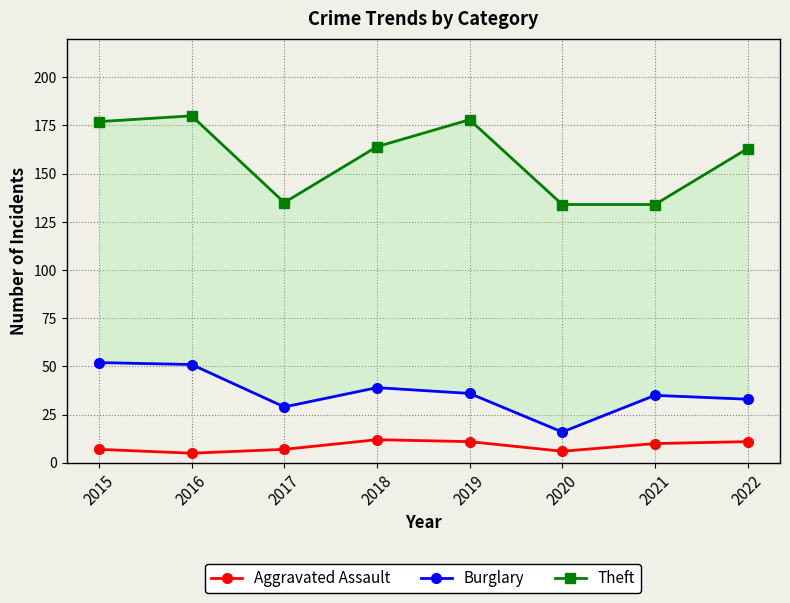

Does the chart display data point markers on the line(s)?

Yes